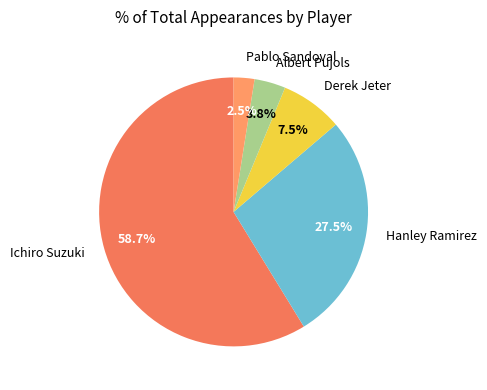

Is there a majority slice in this chart?

Yes